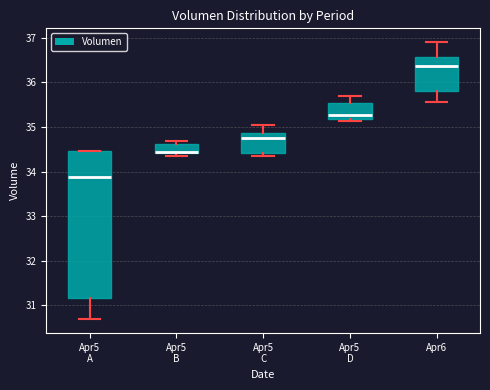

Where does the upper whisker of the box for Apr6 end on the y-axis? The values are not printed on the chart, so give them approximately, as read against the axis.

36.9